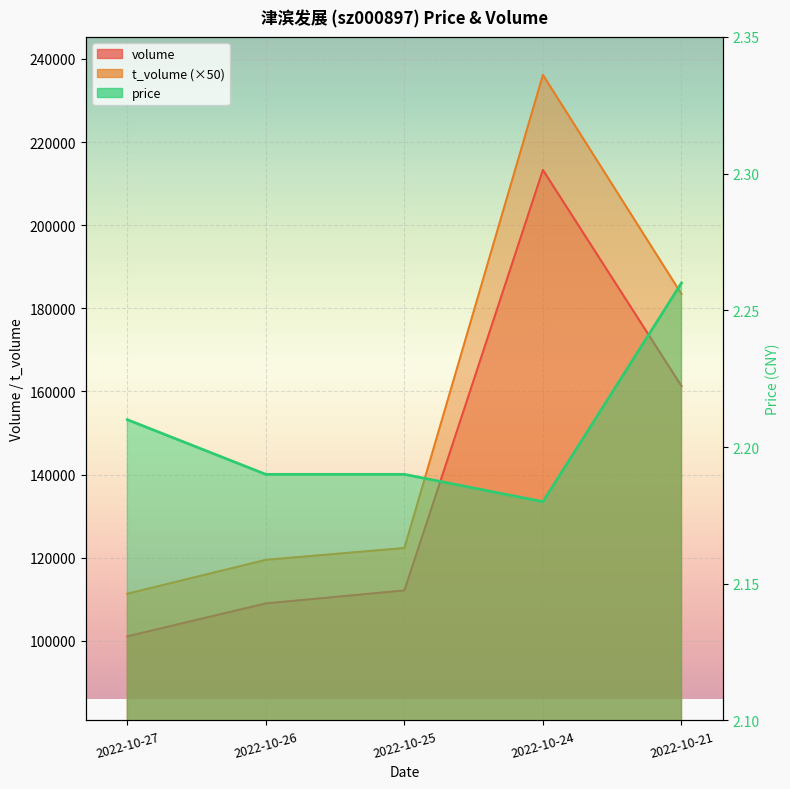

What is the value of the volume point at the 5th from the left?

161317.0